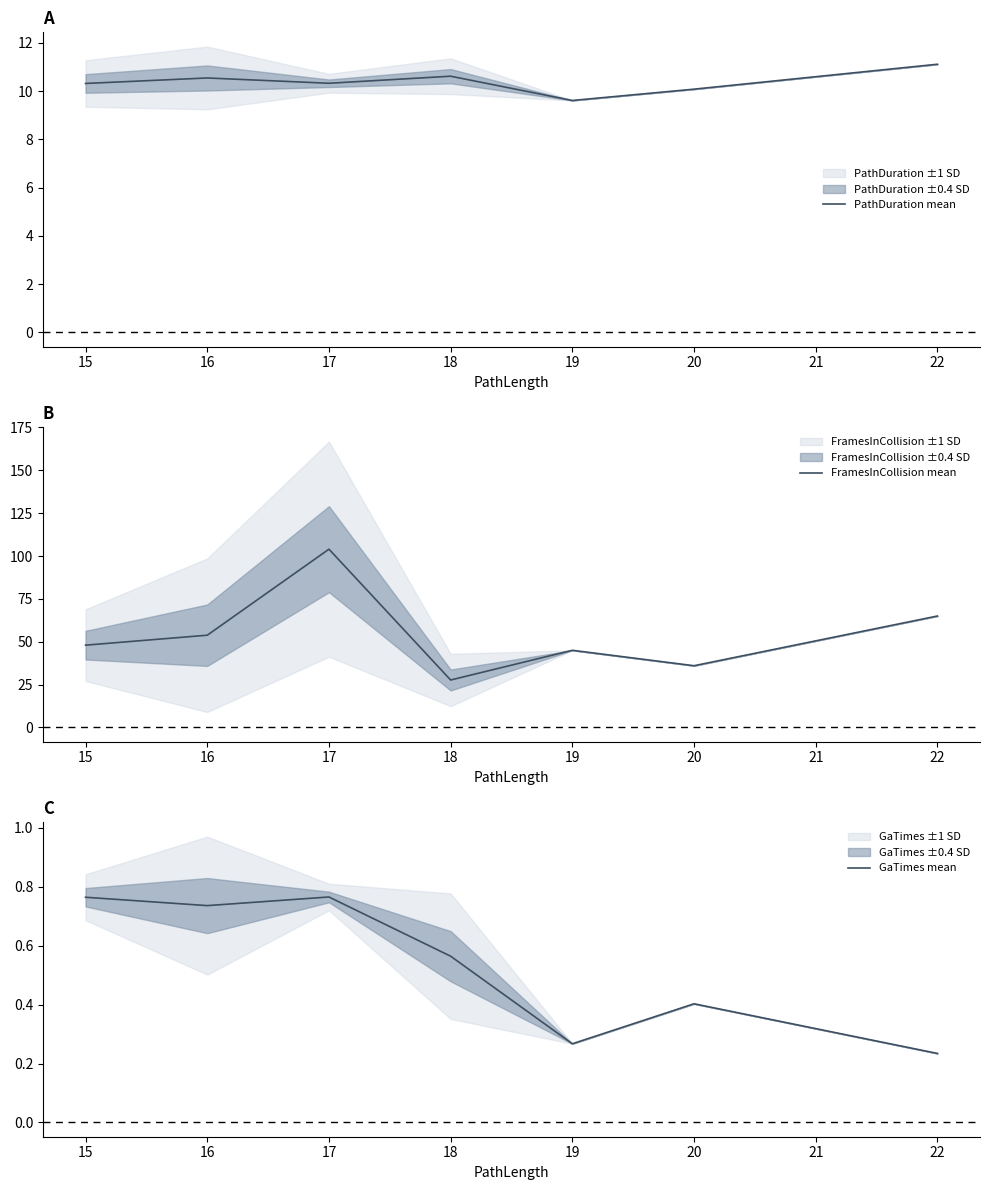

Rank the categories by FramesInCollision mean value from highest to lowest.

17, 22, 16, 15, 19, 20, 18